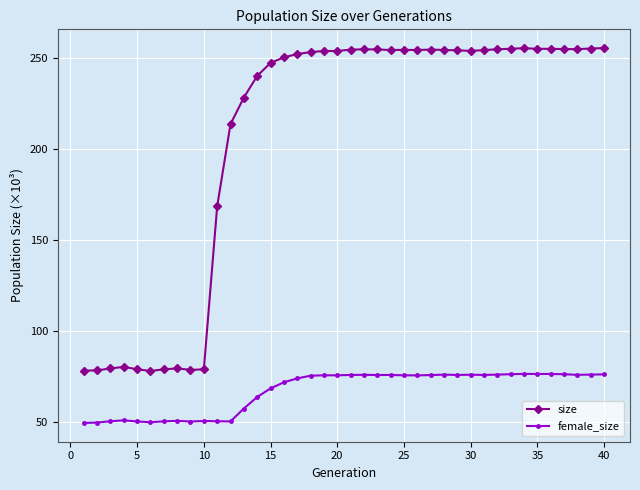

Which series has the largest range (max minus min)?

size